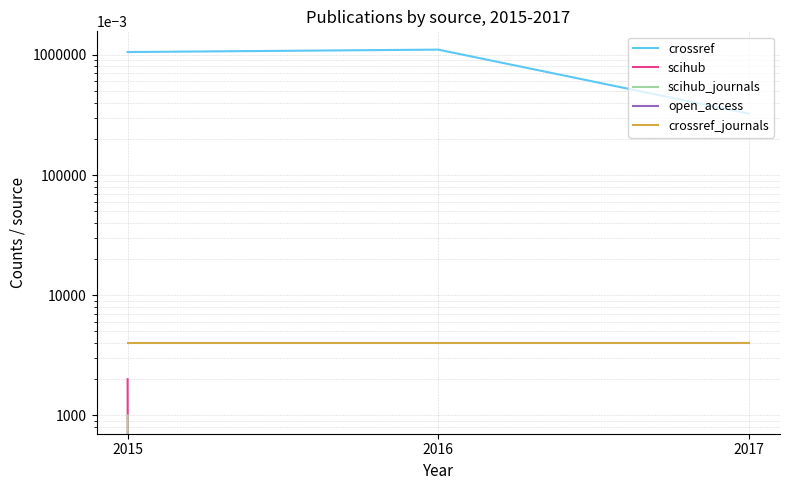

How many distinct data groups are displayed?

5